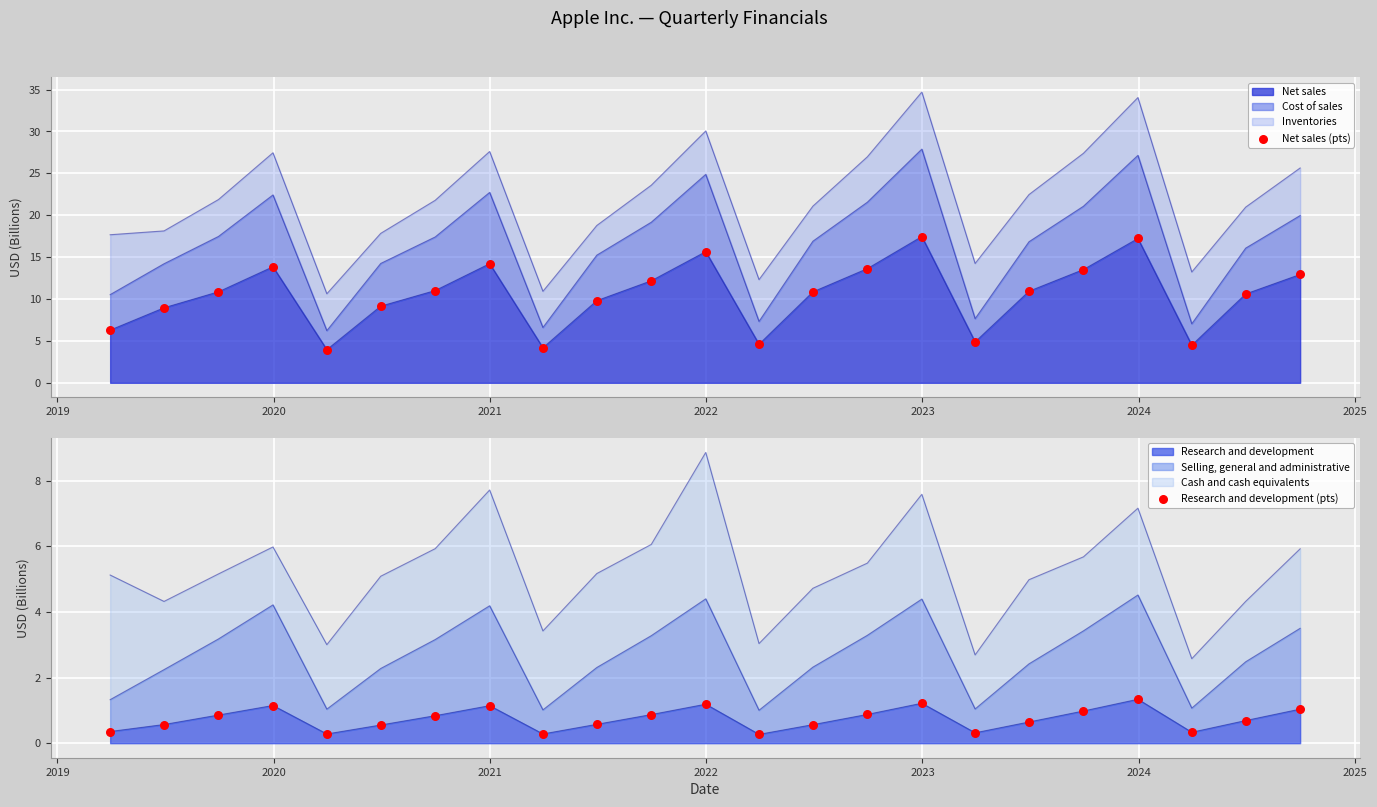

Which series contains the highest Y value?

Net sales (pts)